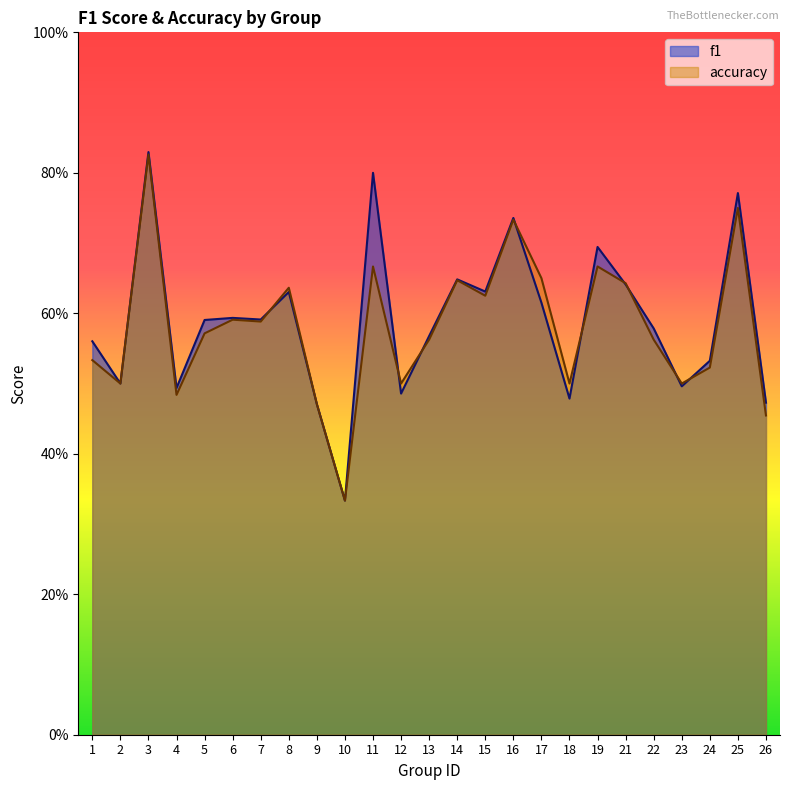

How many data points does each series have?

25